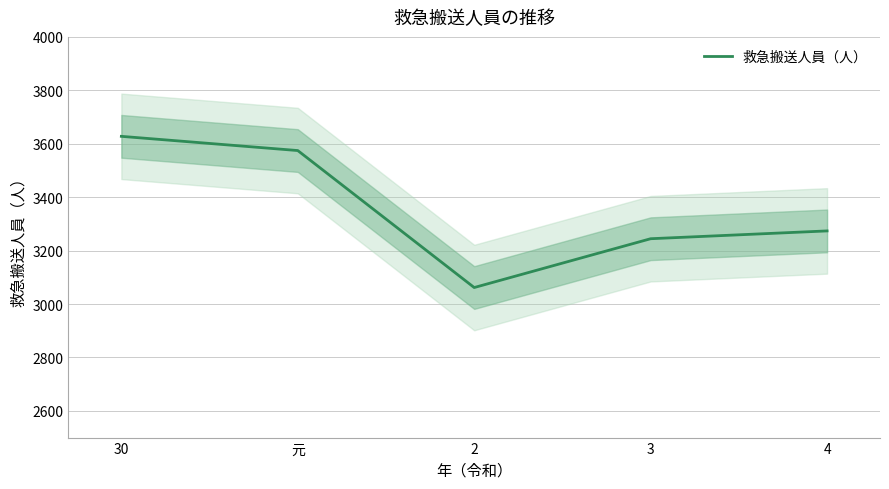

At which label is the value closest to 3344?

4